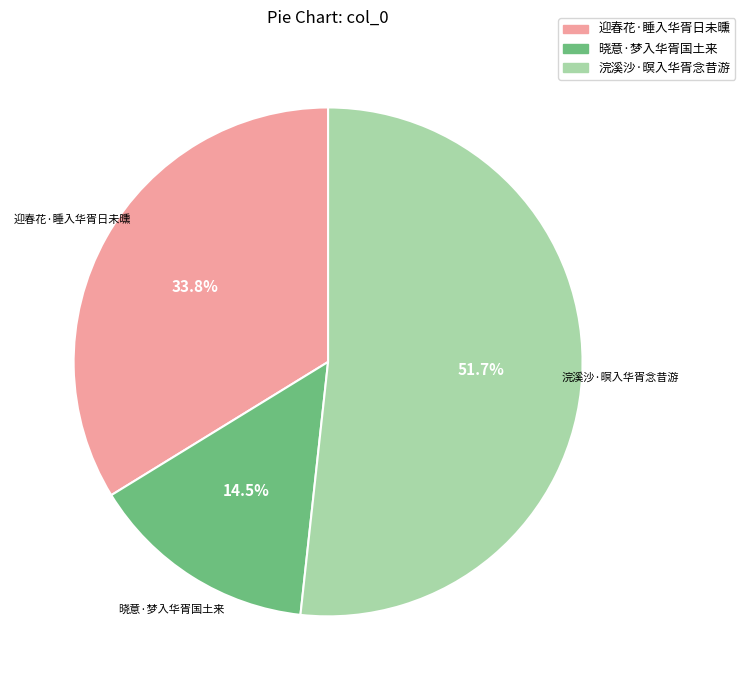

What is the largest slice in the pie chart?

浣溪沙·暝入华胥念昔游